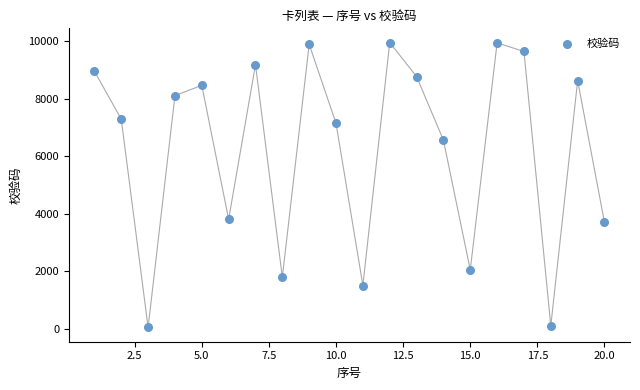

What Y value in the scatter plot is closest to 5001?

3810